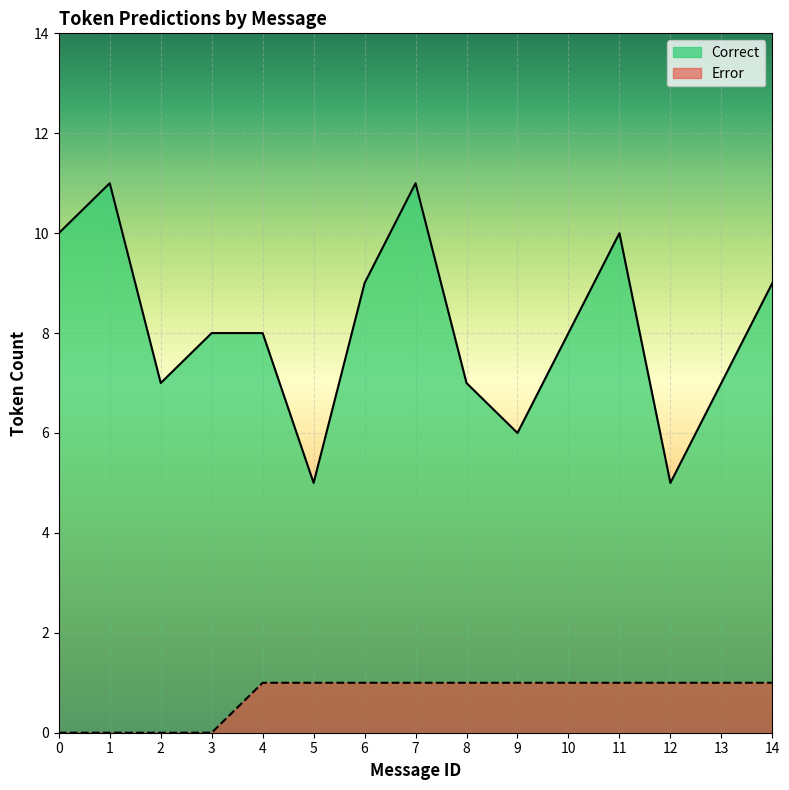

Rank the series by their maximum value, from lowest to highest.

Error, Correct